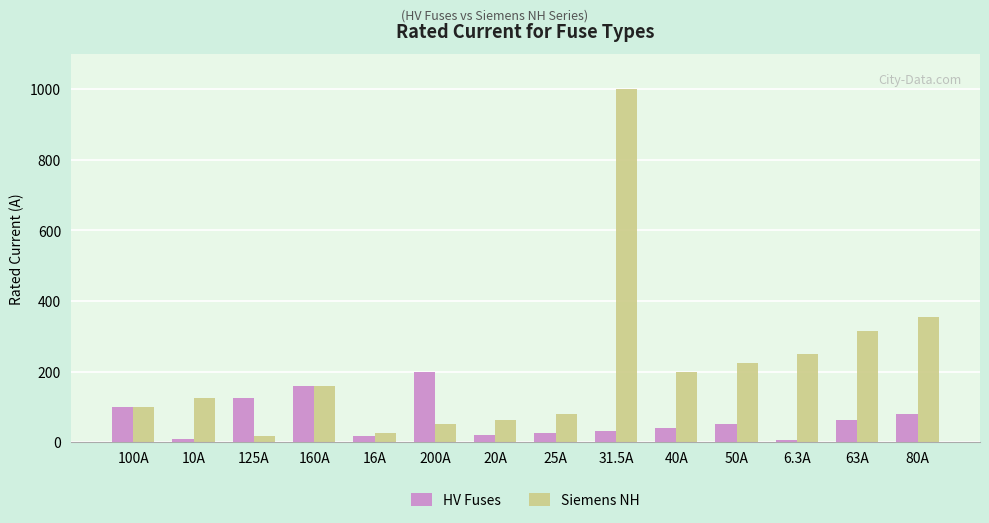

What is the label of the 9th bar from the left?

31.5A